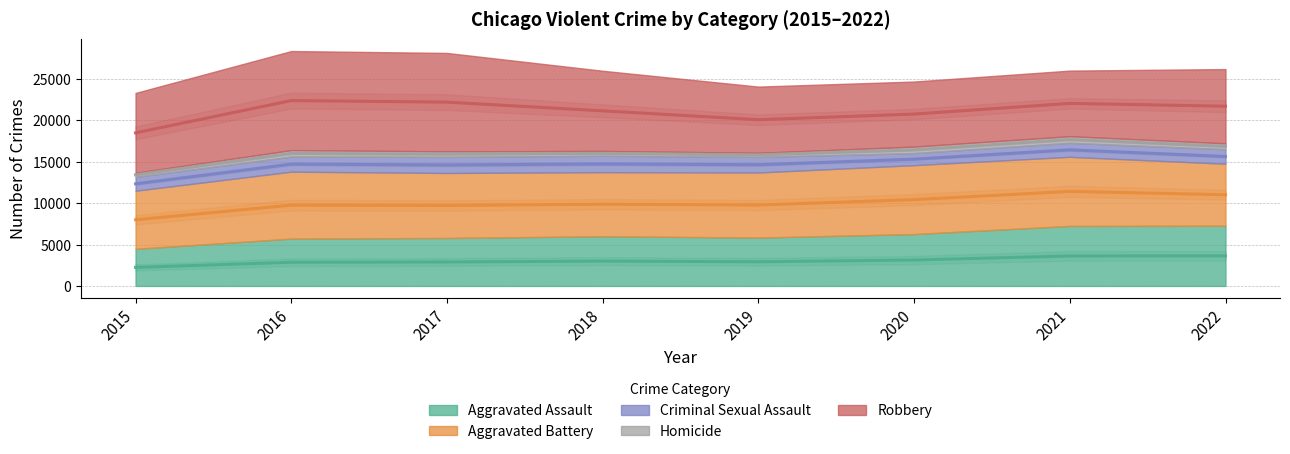

True or false: Aggravated Battery and Aggravated Assault intersect in this chart.

False